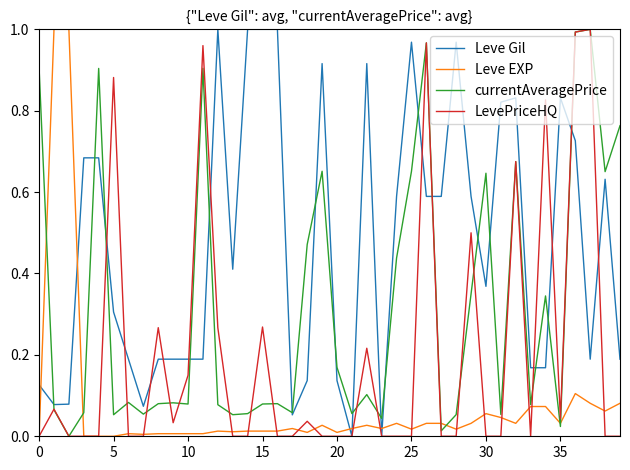

At how many categories does at least one series exceed 0?

40